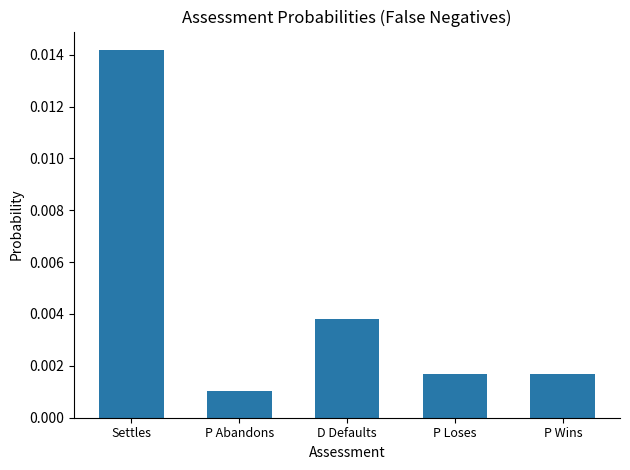

What position from the right is D Defaults?

3